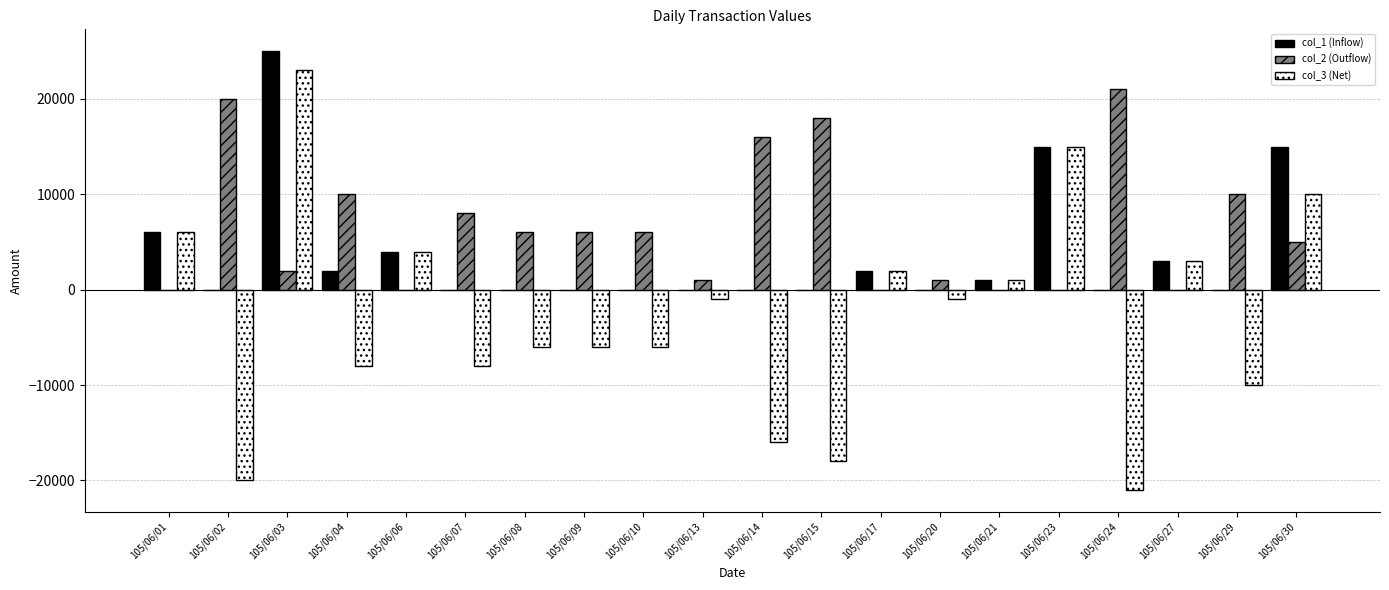

What is the sum of the col_2 (Outflow) values at 105/06/06 and 105/06/30?

5000